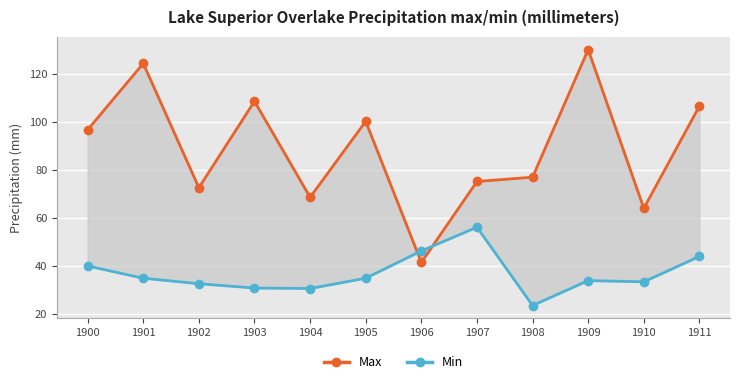

True or false: Min has more than 0 points higher than both neighbors.

True